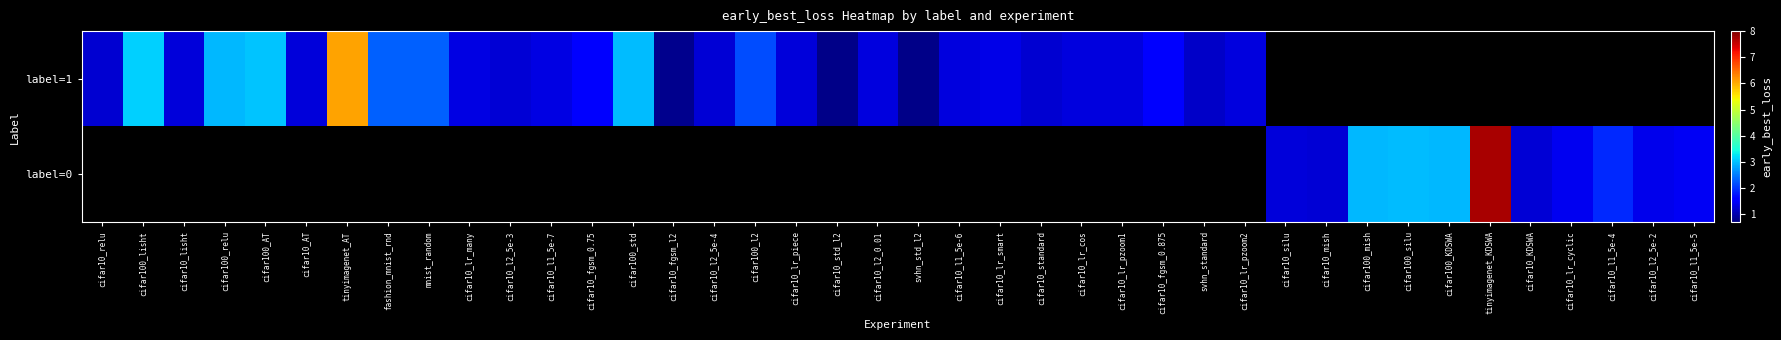

Which category has the highest value across all series?

tinyimagenet_KDSWA